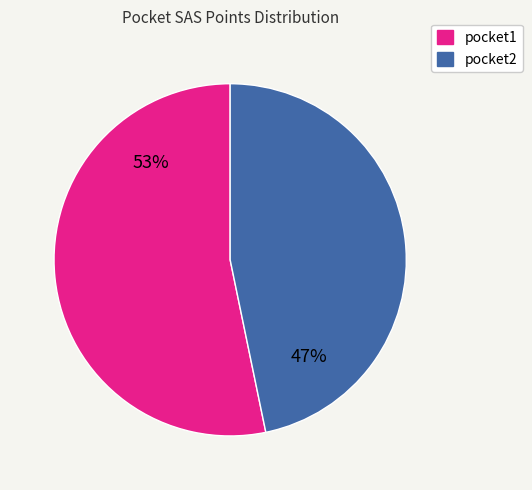

Which category has the biggest portion of the pie?

pocket1